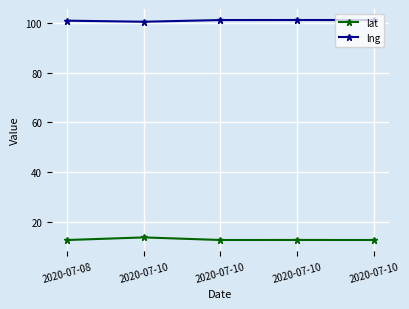

Which series has the largest range (max minus min)?

lat